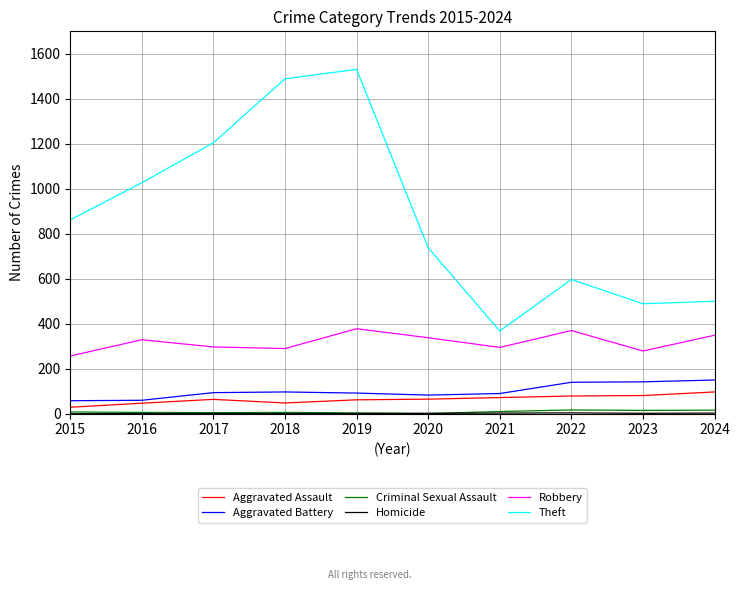

What is the lowest value of the Theft series?

368